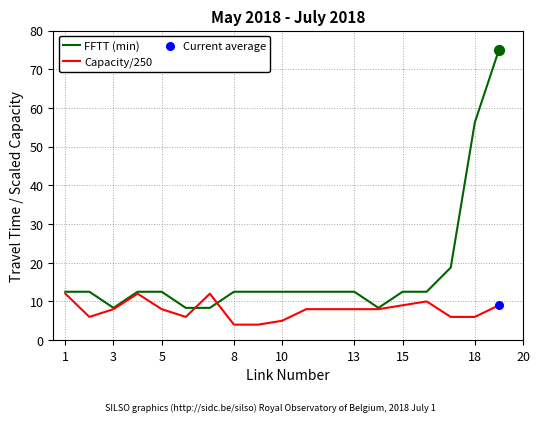

Which series has the largest range (max minus min)?

FFTT (min)